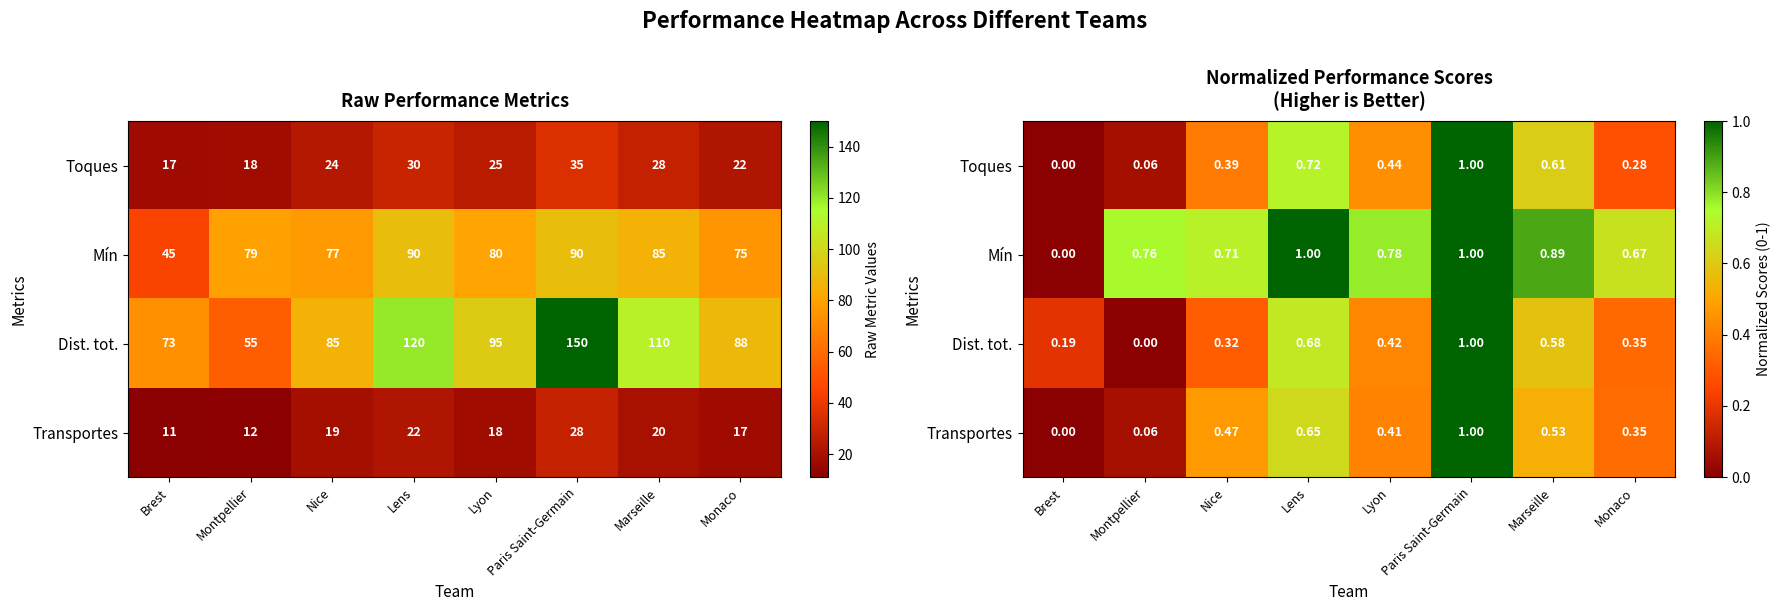

What is the difference between the highest and lowest values at Lyon?

0.4